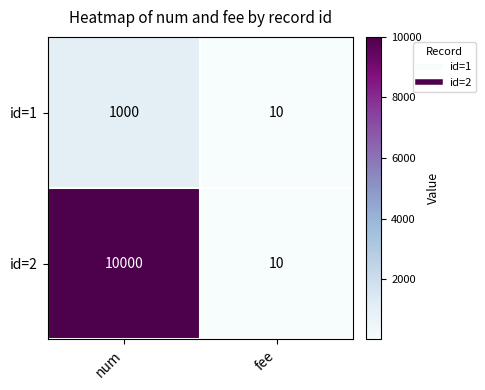

What is the difference between the maximum and minimum values in the id=1 series?

990